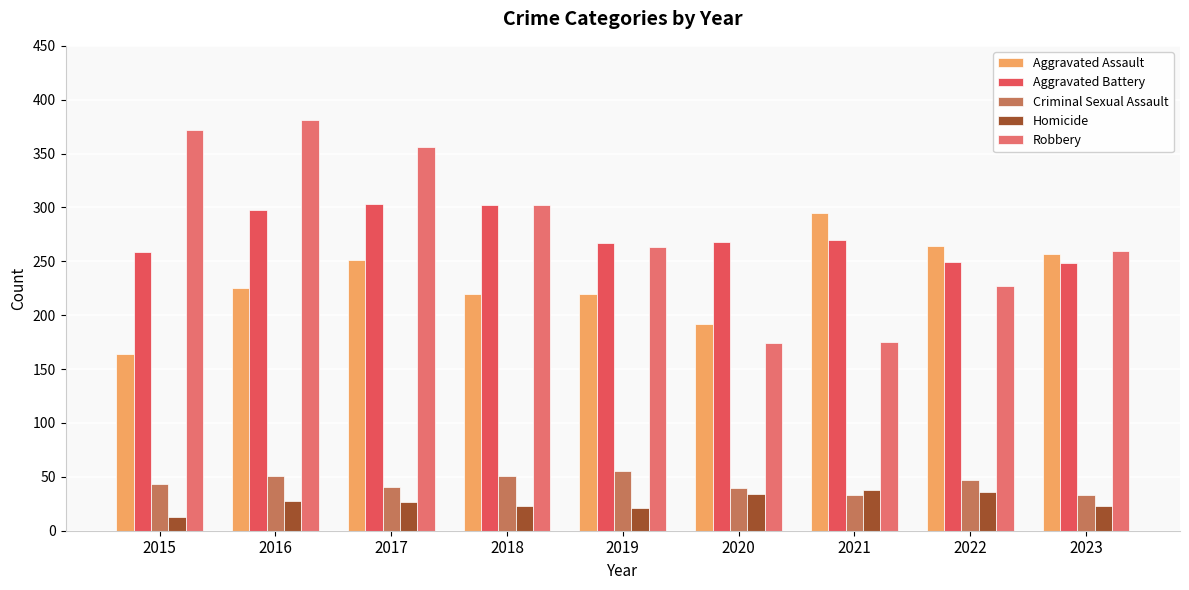

Which series has the widest spread of values?

Robbery